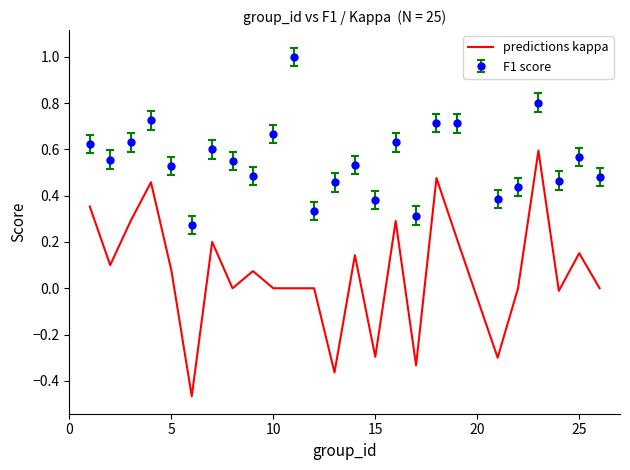

Which series has the widest spread of values?

predictions kappa